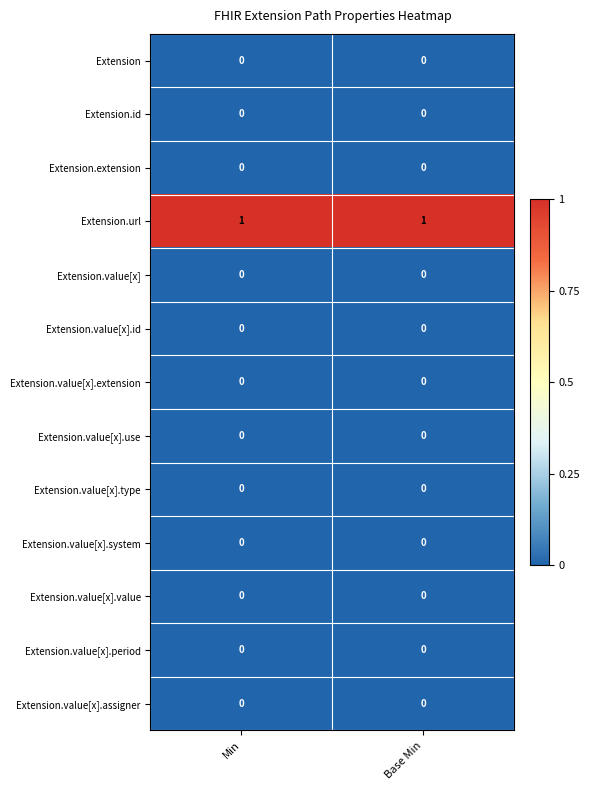

The value of Extension.url at Base Min is 1. True or false?

True